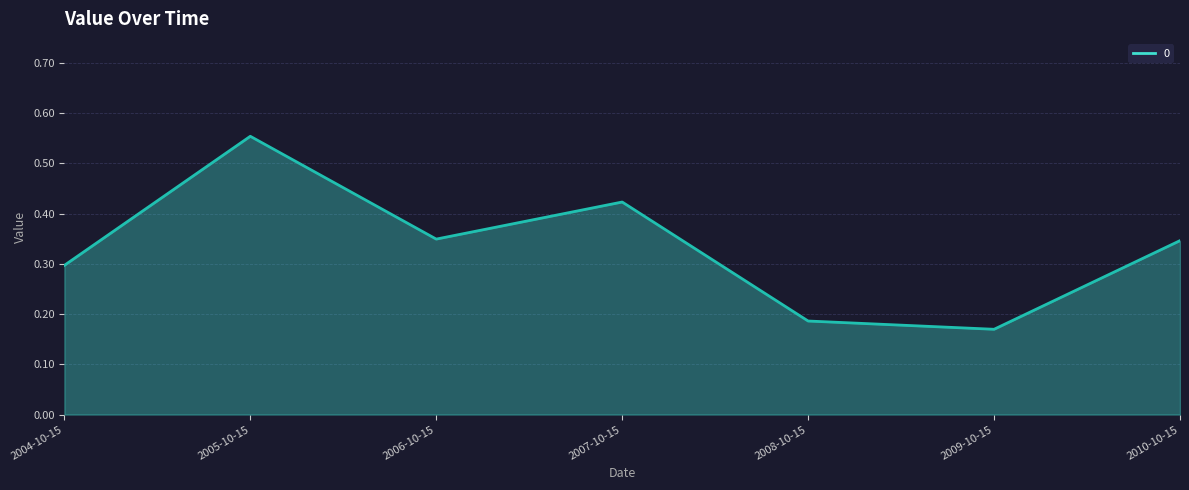

What is the difference between the values at 2006-10-15 and 2007-10-15?

0.1